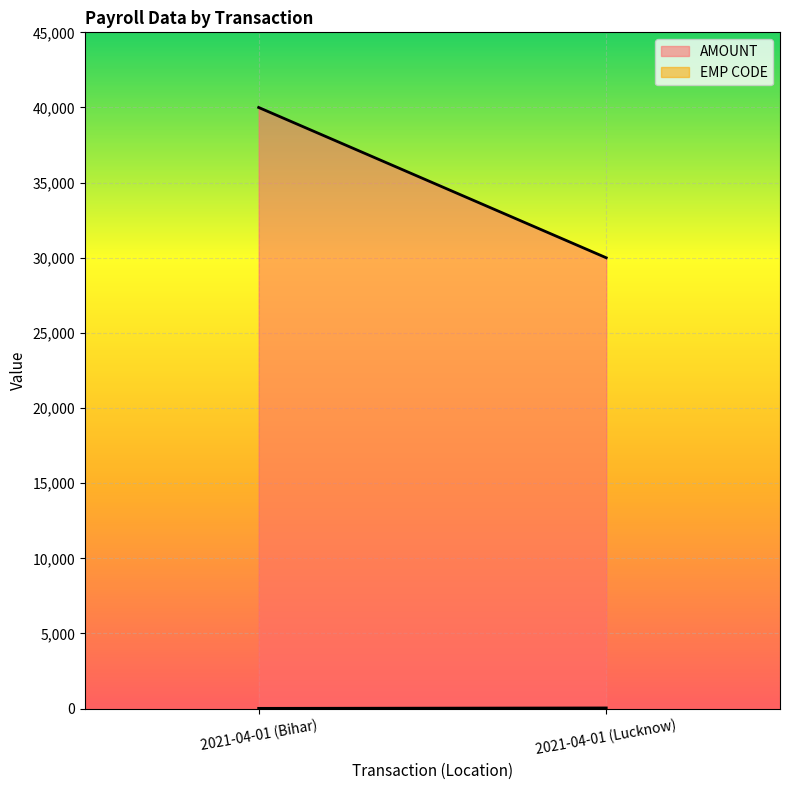

What are all the series names shown in the legend?

AMOUNT, EMP CODE